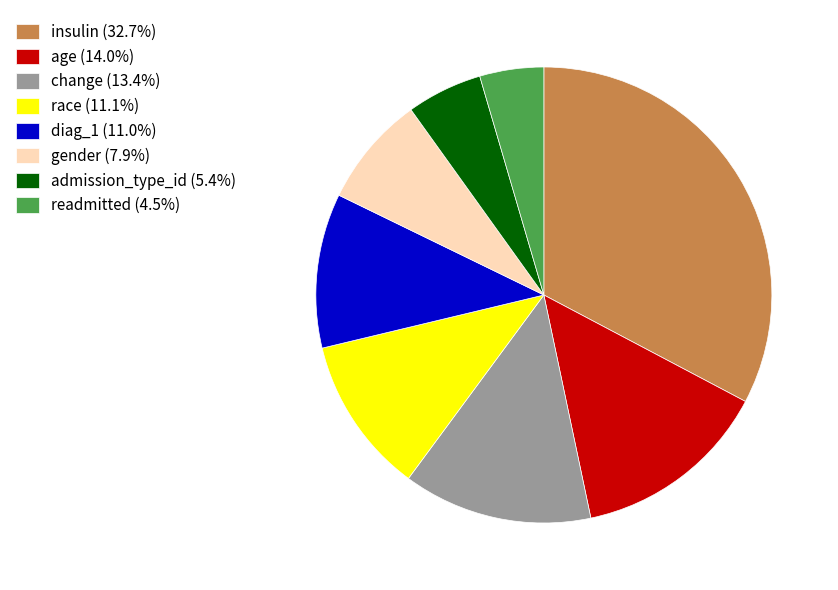

Does insulin (32.7%) account for over 50% of the chart?

No